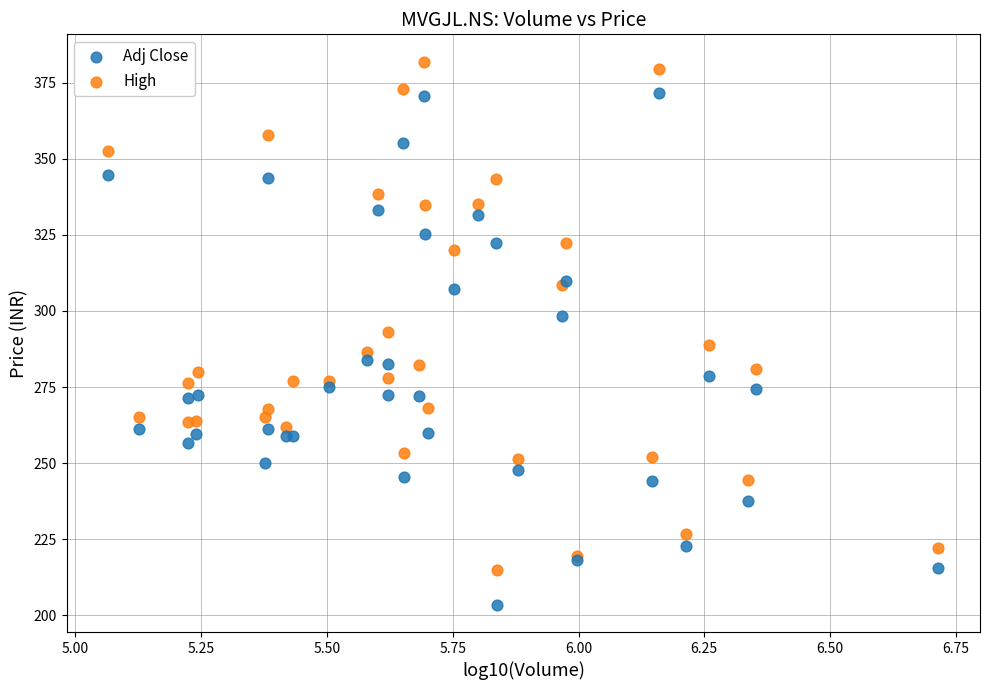

Which series contains the highest Y value?

High